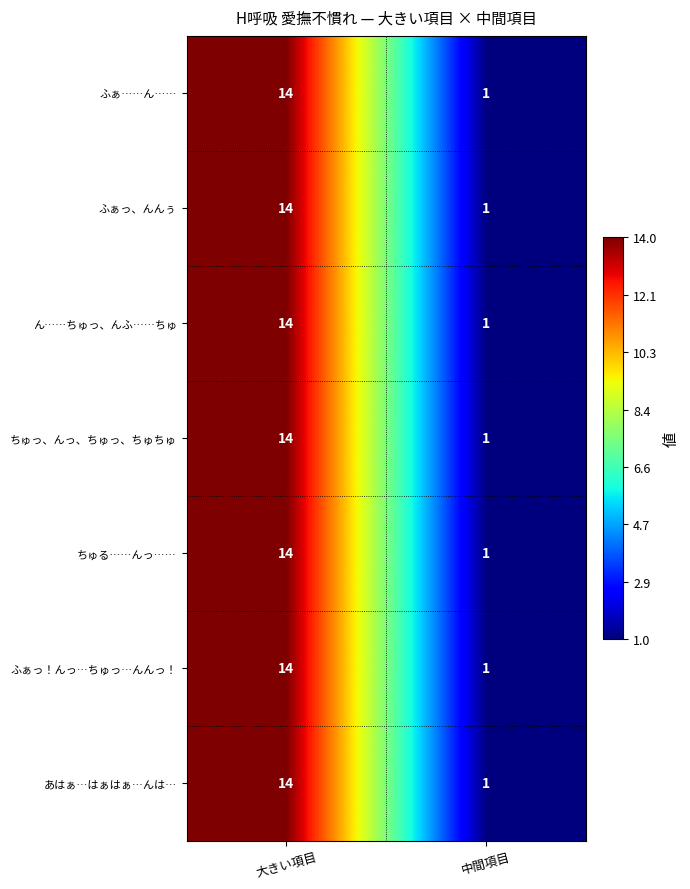

List the labels in order of ちゅる……んっ…… value, largest first.

大きい項目, 中間項目